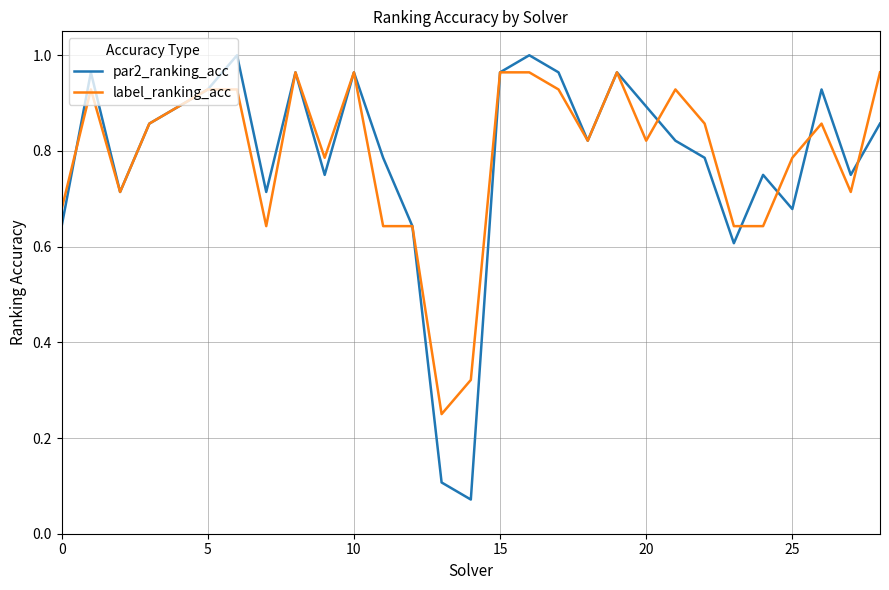

Which series has the largest range (max minus min)?

par2_ranking_acc